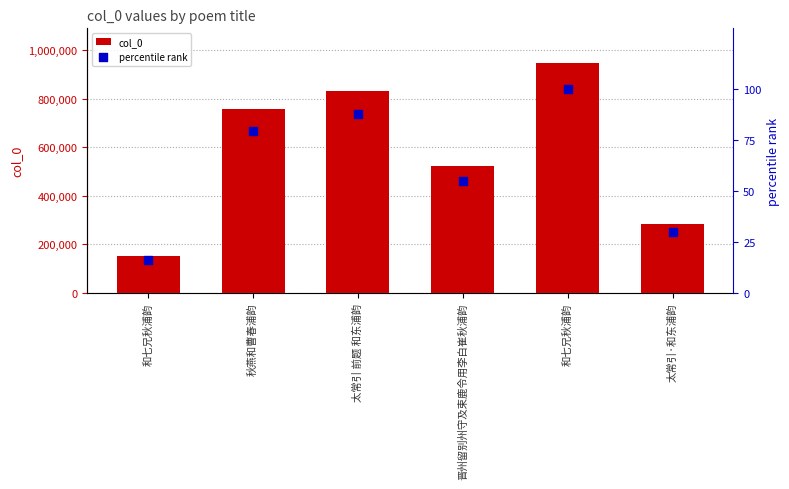

Which series has the largest total across all categories?

col_0